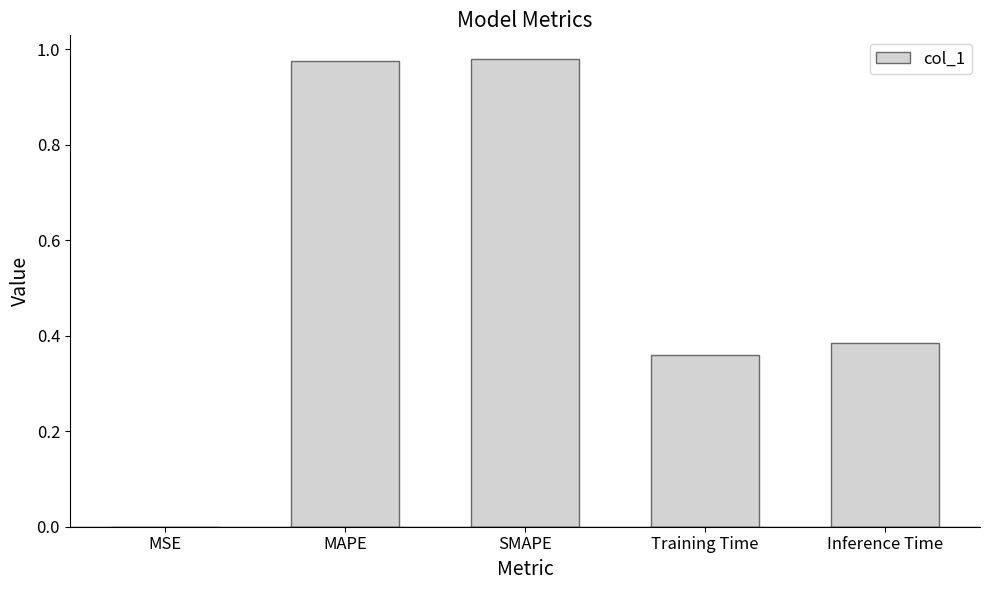

Is it true that the value at SMAPE is 1.3?

False